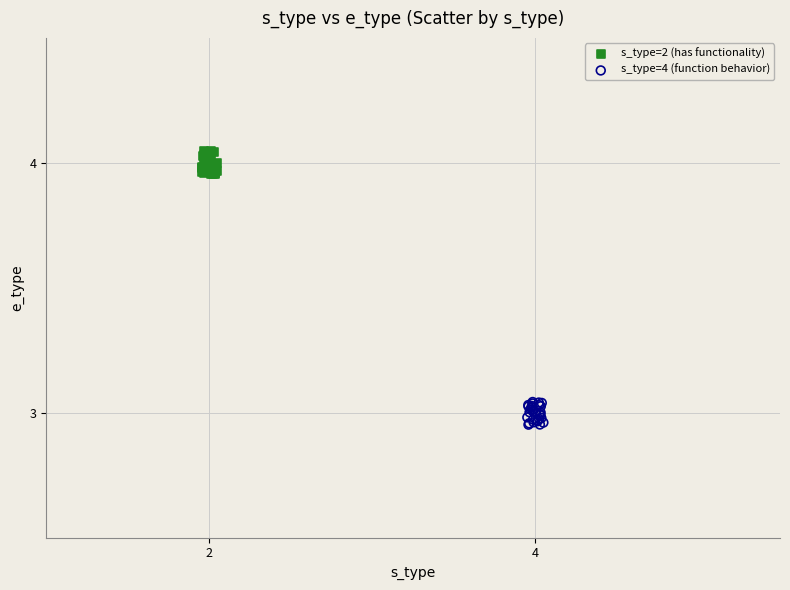

Which series reaches the minimum Y coordinate?

s_type=4 (function behavior)